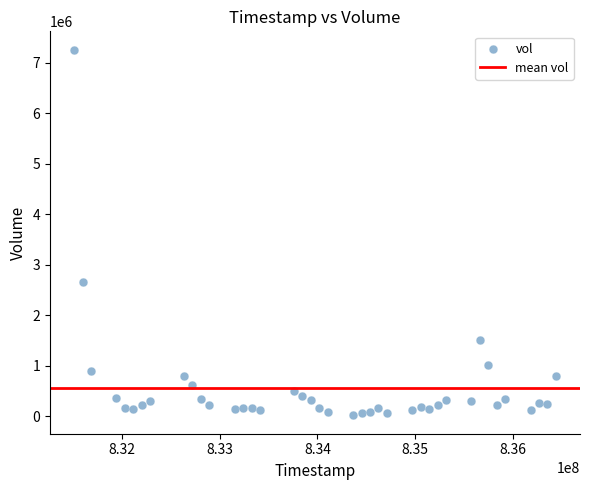

What is the range of X values (max minus min)?

4924800